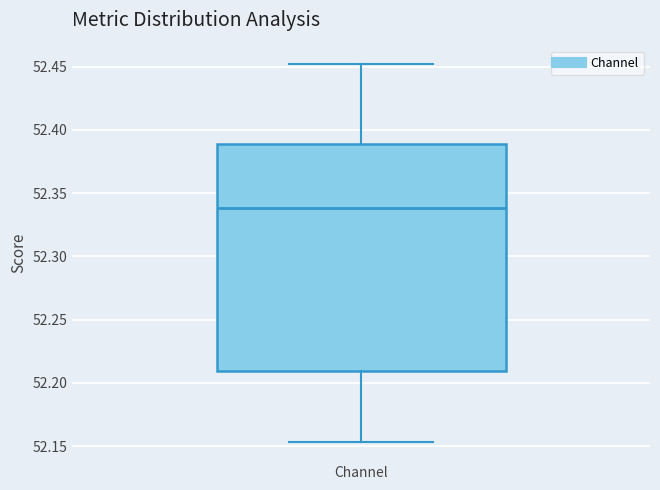

Read this box plot against the y-axis: the position of the median line, the range covered by the box, and the ends of both whiskers. The values are not printed on the chart, so give them approximately, as read against the axis.

median 52.340, box 52.210 to 52.390, whiskers 52.155 to 52.450